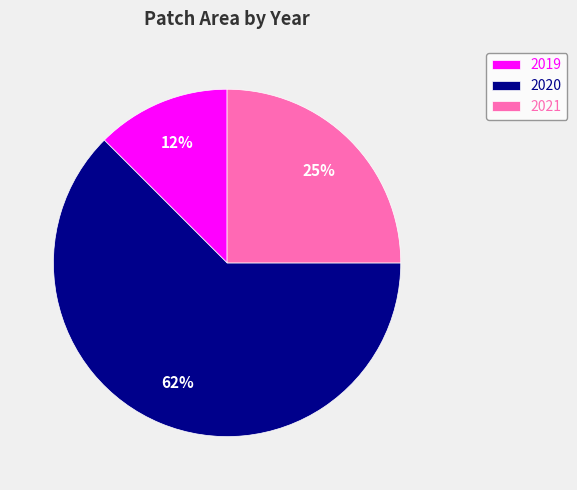

How many slices are in this pie chart?

3